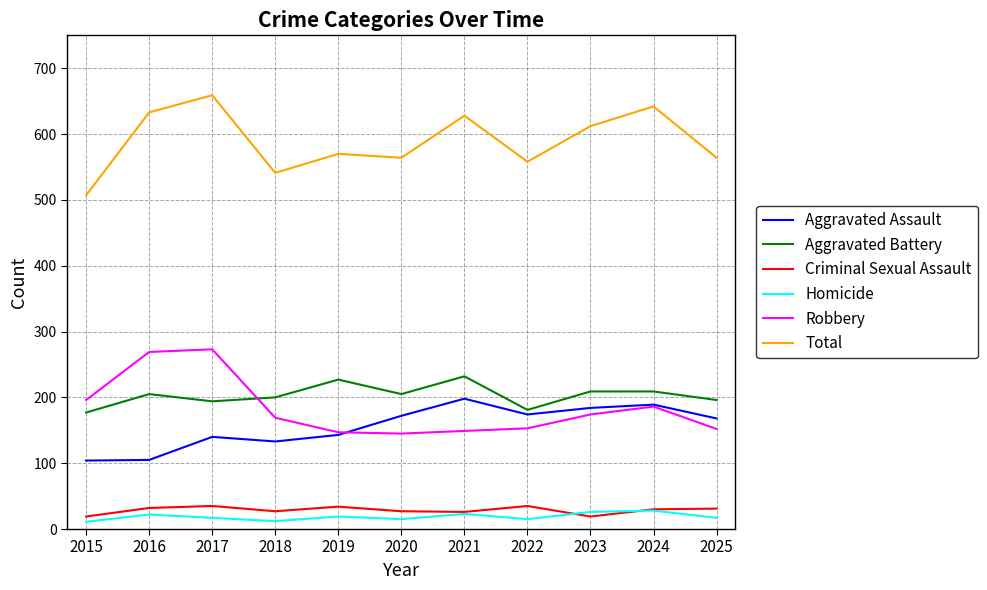

How many values in the Robbery series are below 169?

5